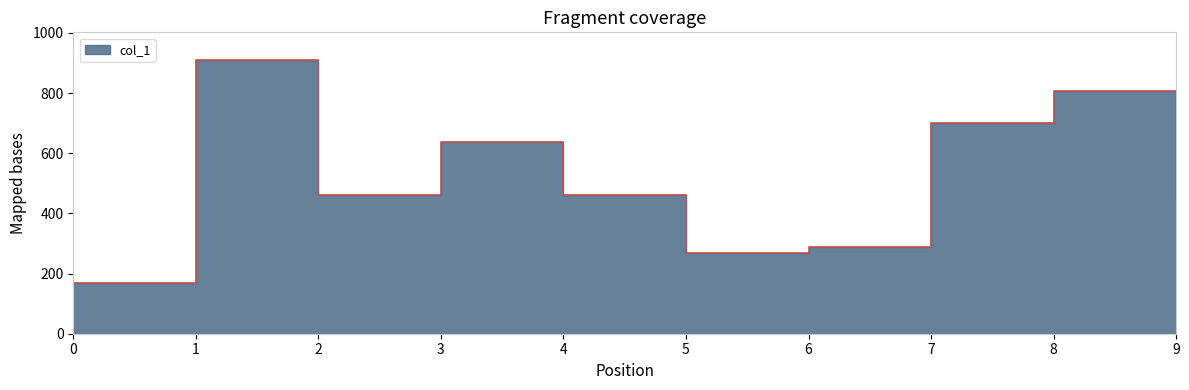

How many distinct data groups are displayed?

1